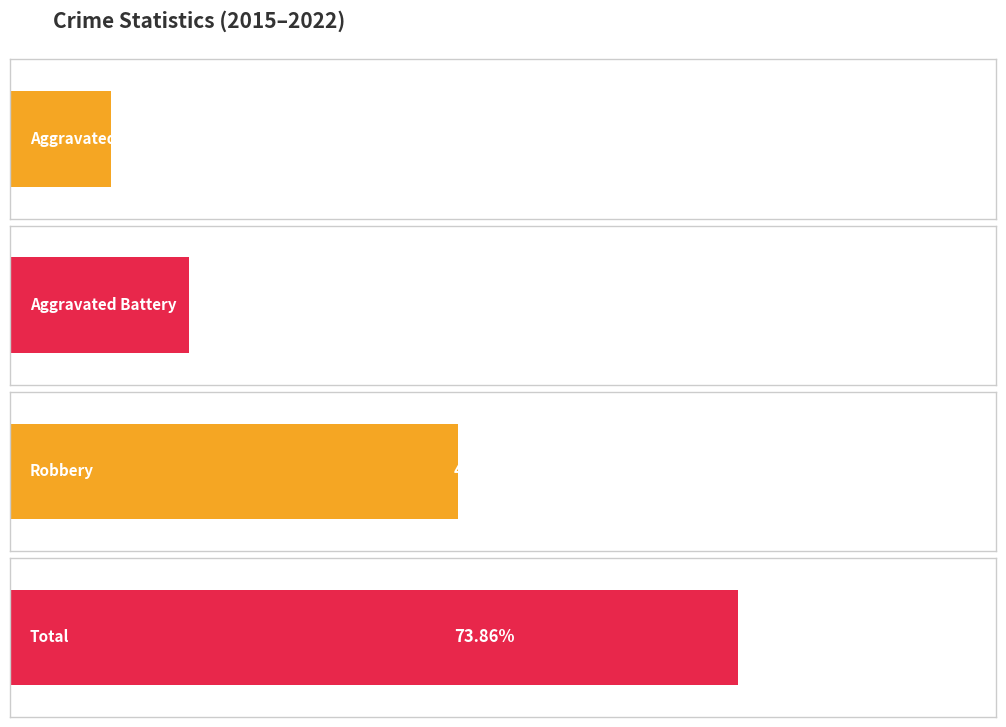

The Total series shows 2 at 2019. True or false?

False